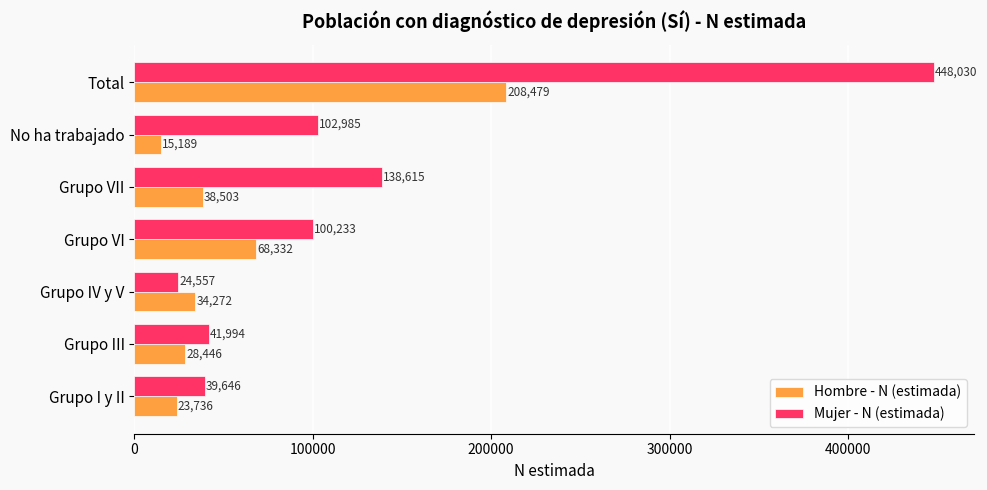

Where is Mujer - N (estimada) nearest to the value 236293?

Grupo VII